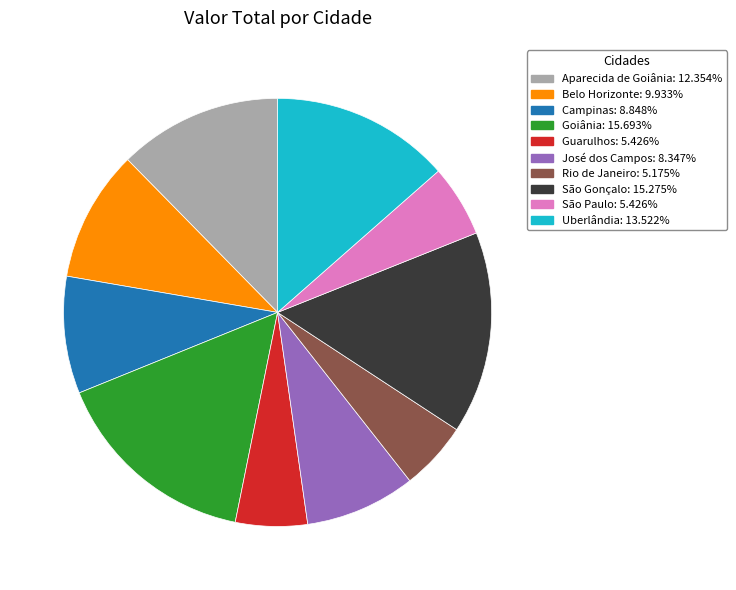

Does any single category account for the majority?

No